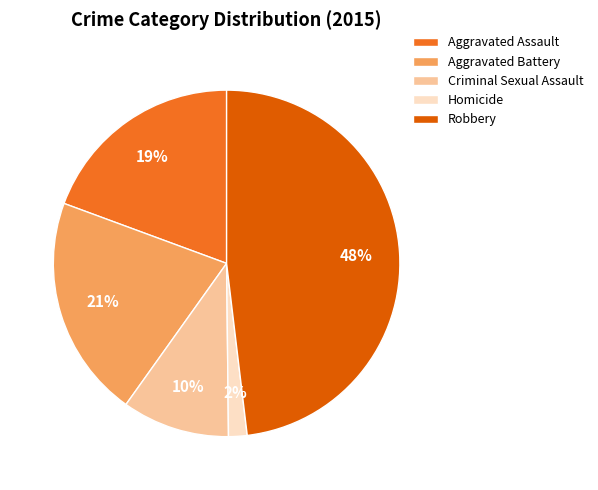

What is the largest slice in the pie chart?

Robbery